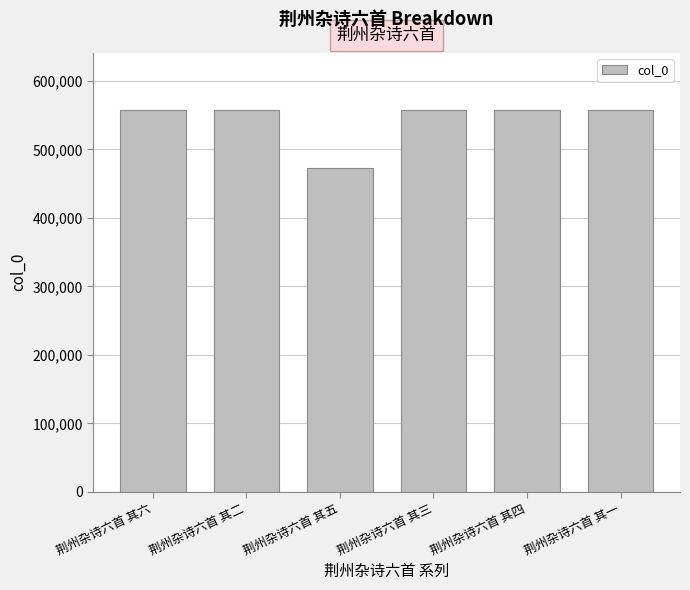

The value at 荆州杂诗六首 其一 is 557446. True or false?

True